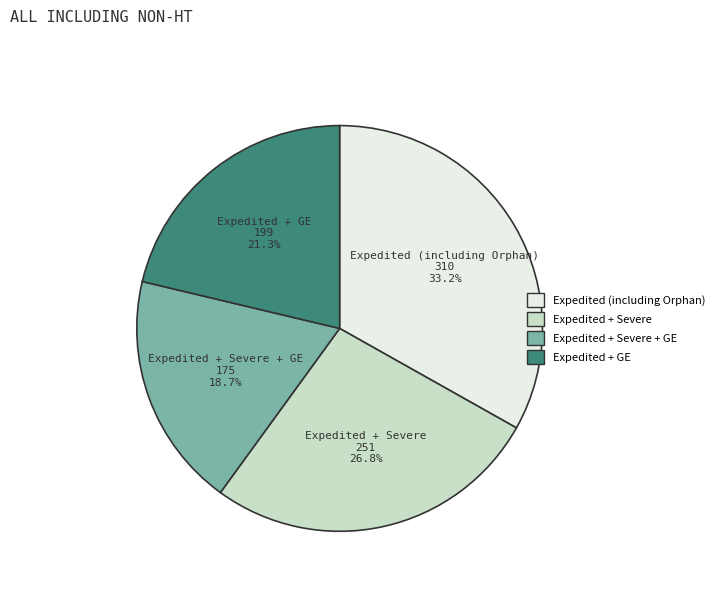

Does Expedited (including Orphan) account for over 50% of the chart?

No